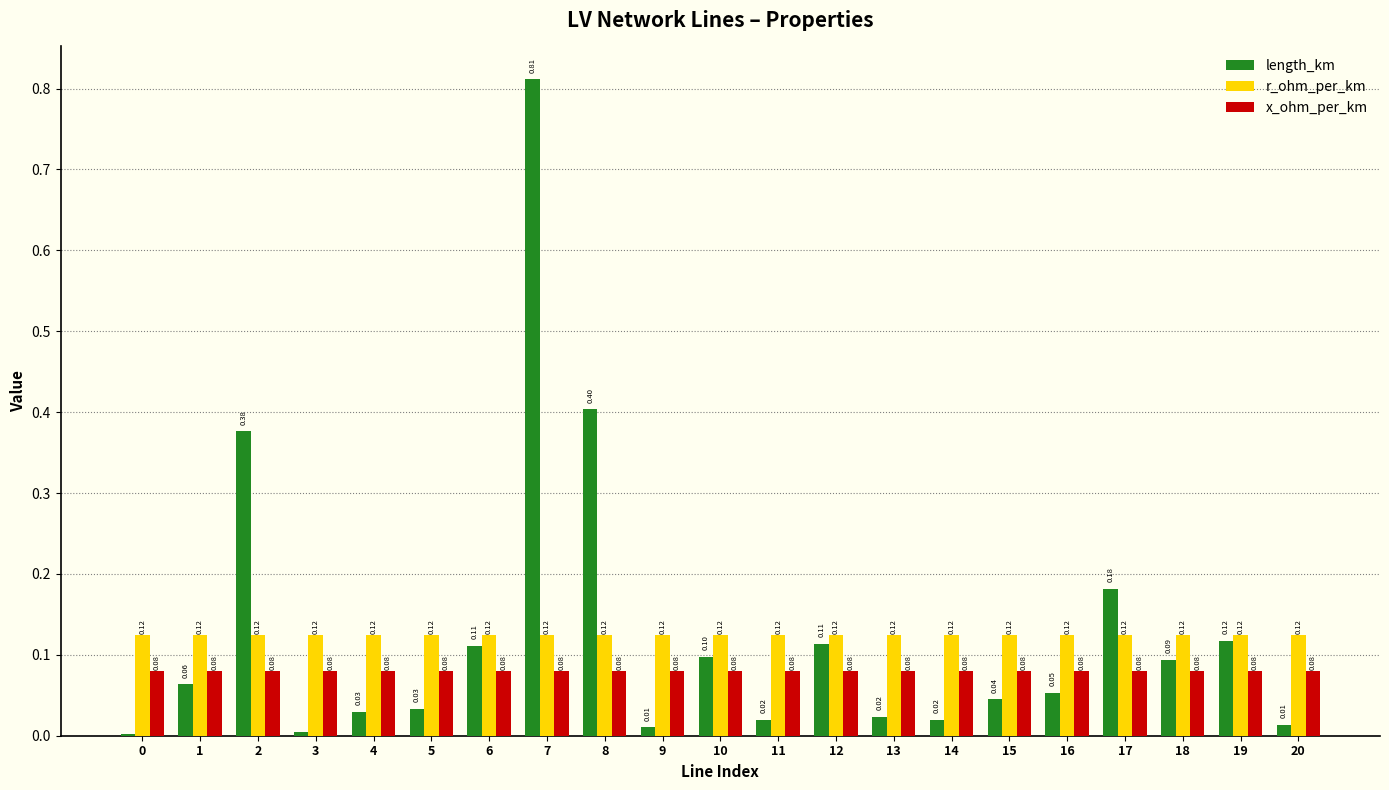

How many groups of bars are there?

21